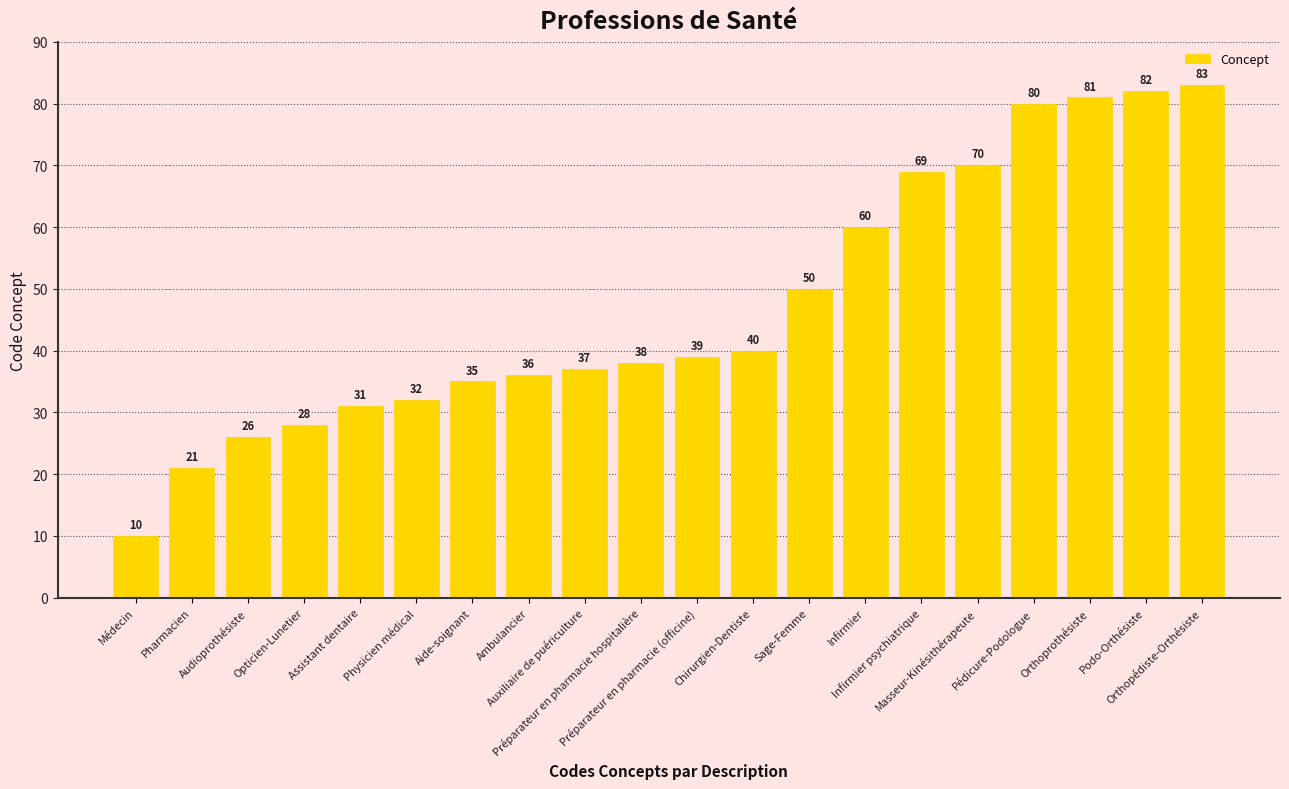

What is the difference between the values at Médecin and Infirmier psychiatrique?

59